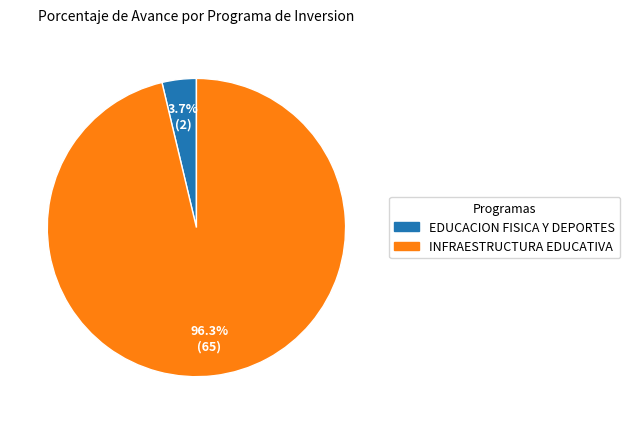

Does any single category account for the majority?

Yes